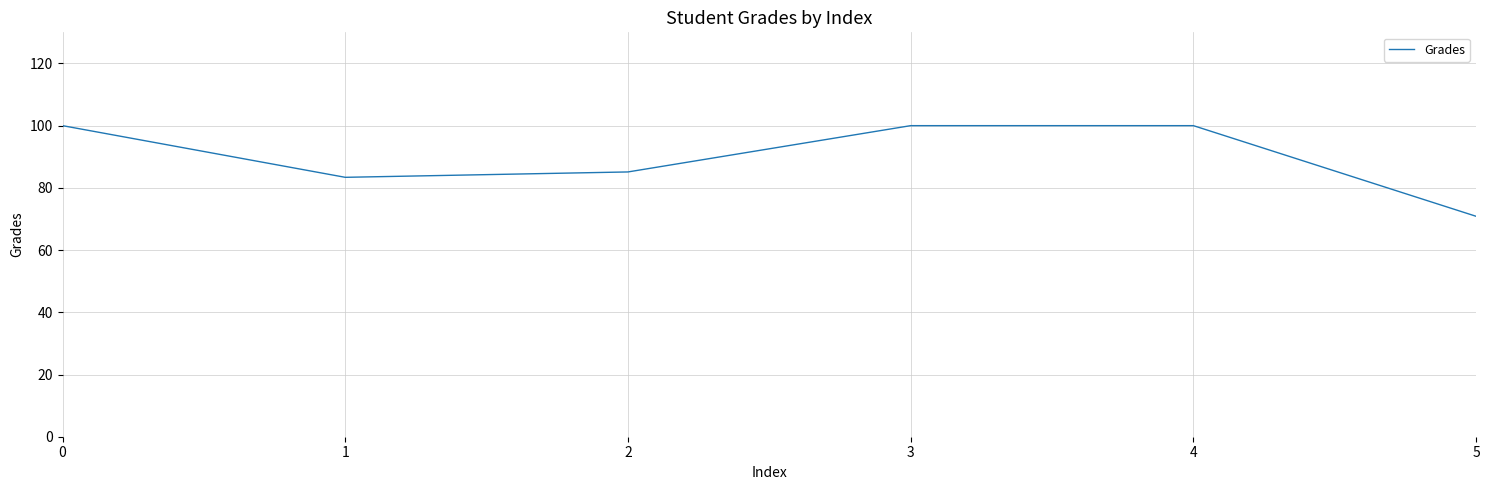

Is it true that the value at 0 is 100.0?

True